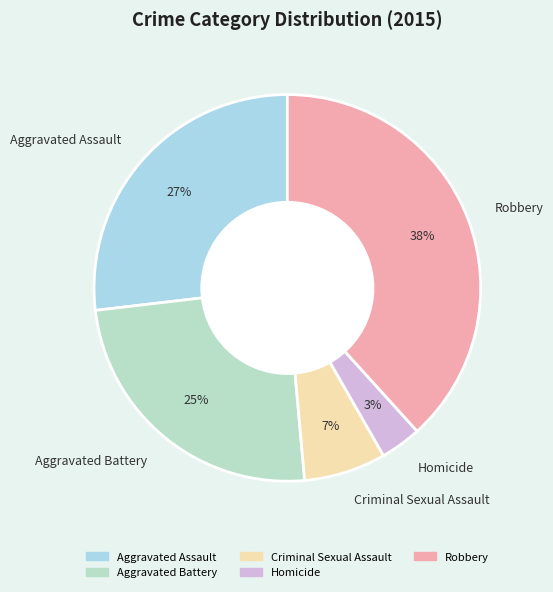

Is it true that Aggravated Battery is 25% of the pie?

True